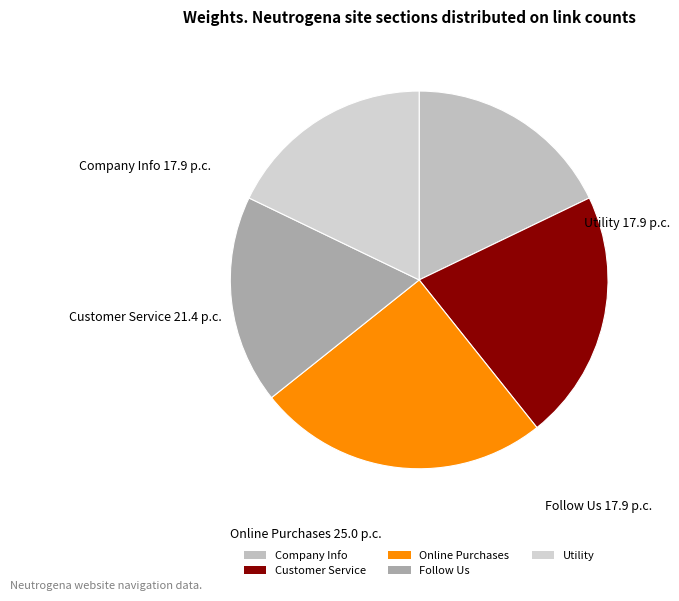

Does any single category account for the majority?

No